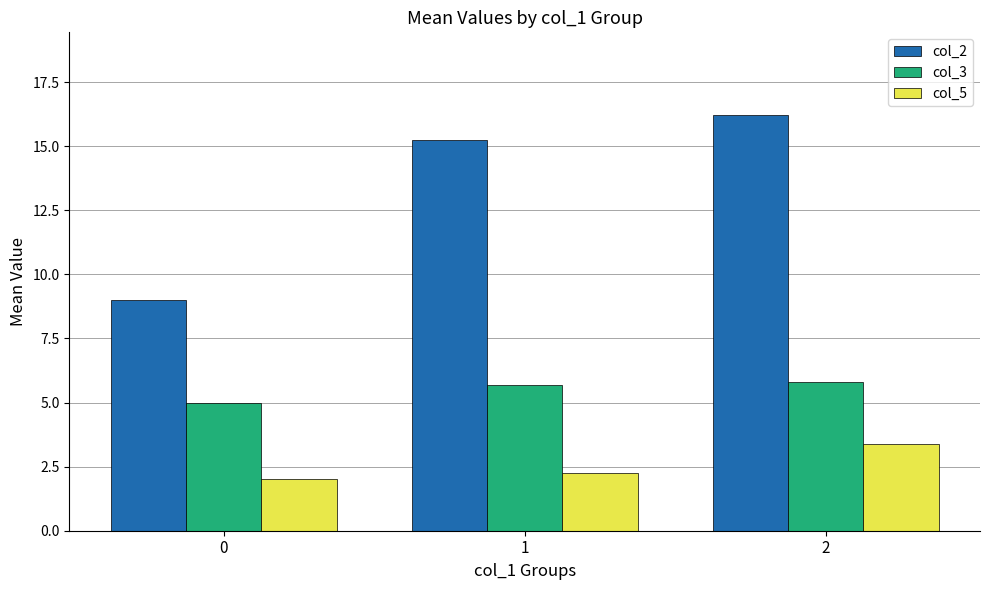

How many bars are there in each group?

3